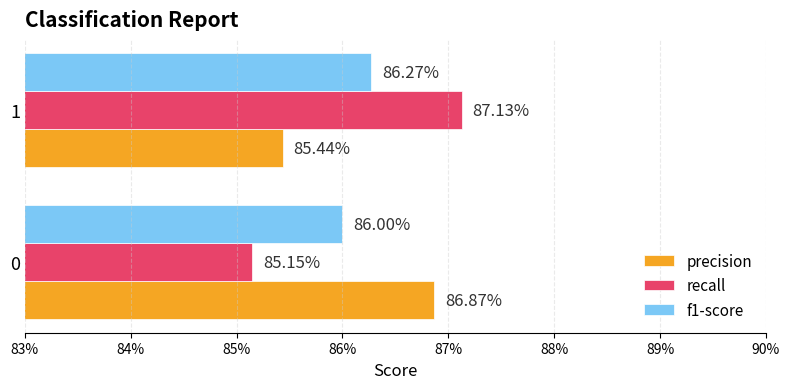

At how many categories does at least one series exceed 0?

2